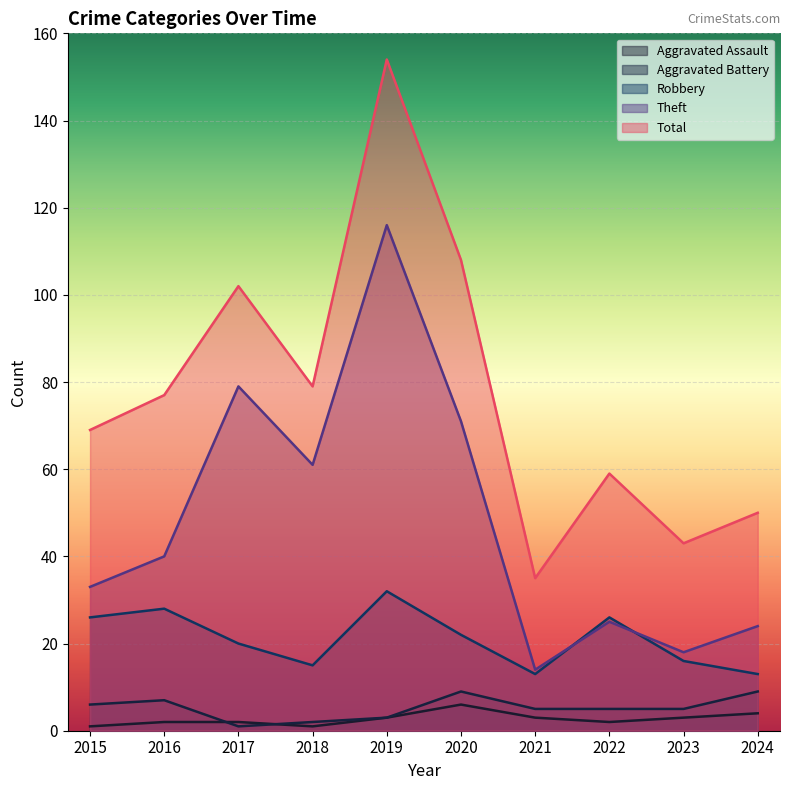

At how many categories does at least one series exceed 15?

10